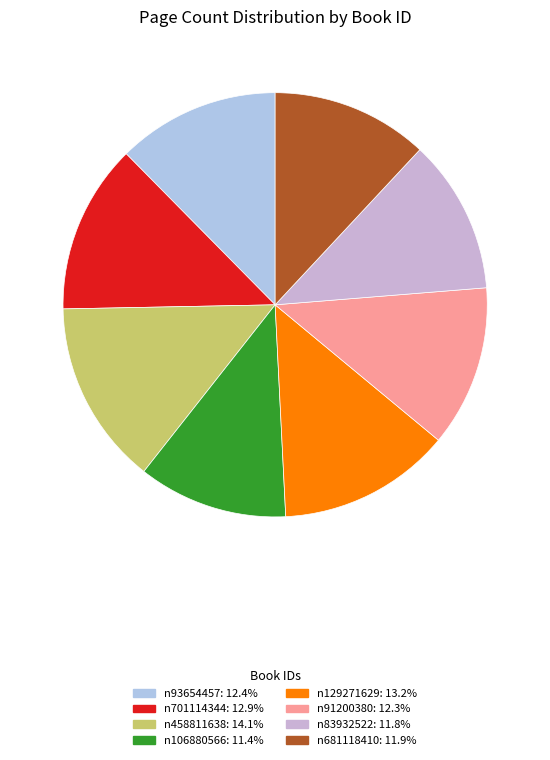

How many segments does this pie chart have?

8